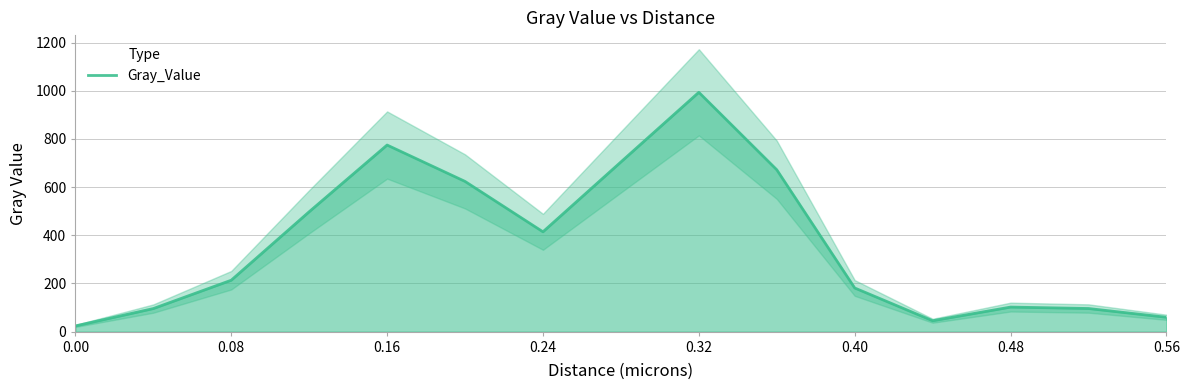

Reading left to right, what are all the values shown in this chart?

23.7	95.8	213.5	497.8	774.8	623.8	414.5	704.4	993.7	672.1	181.3	45.2	101.9	96.0	59.6